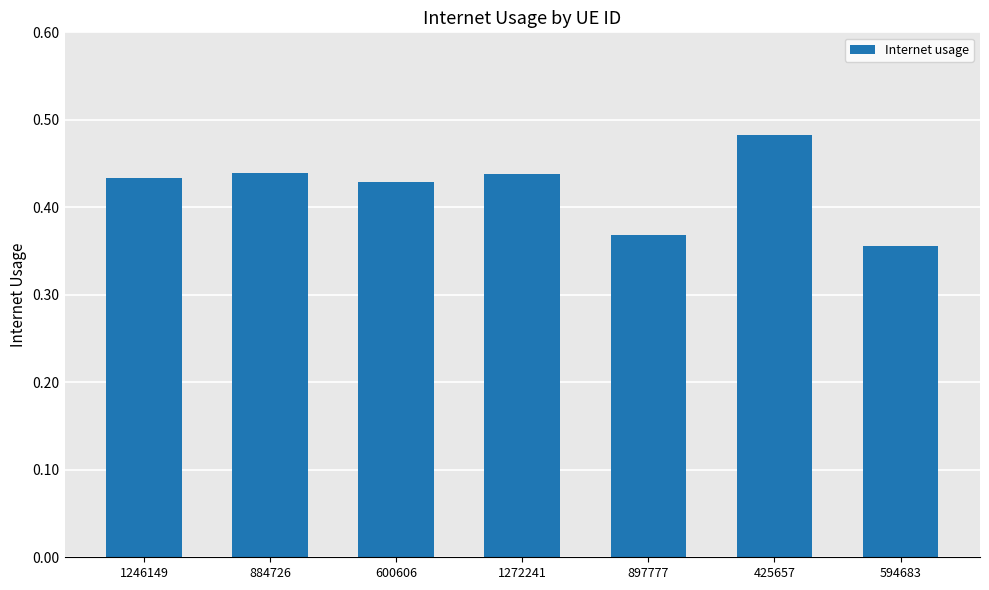

Which label corresponds to the largest value in the chart?

425657